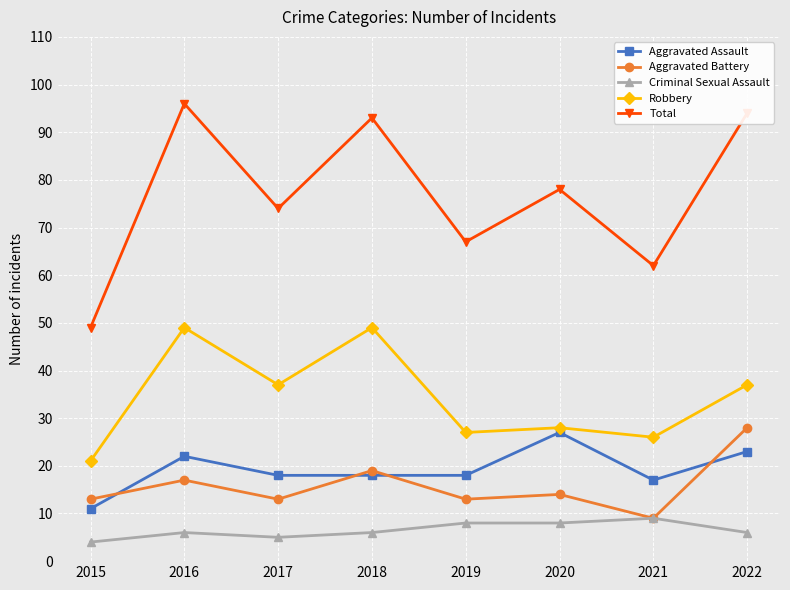

What is the difference between the maximum and second lowest values in the Aggravated Battery series?

15